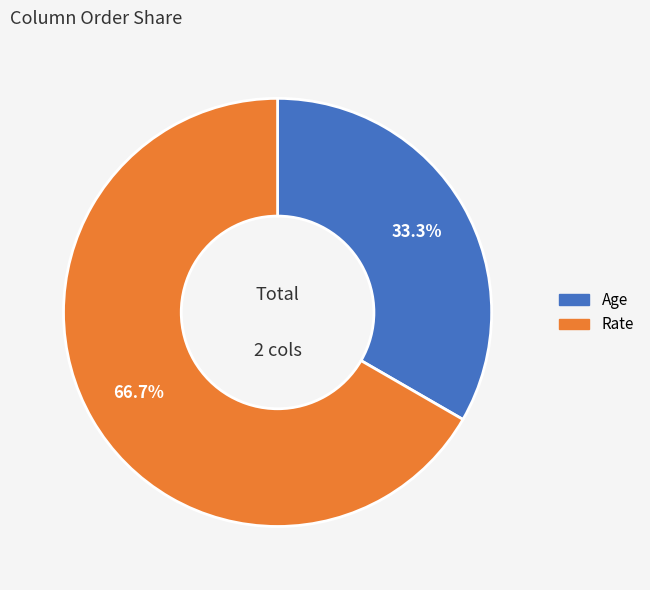

To the nearest percent, what is the average slice percentage?

50%